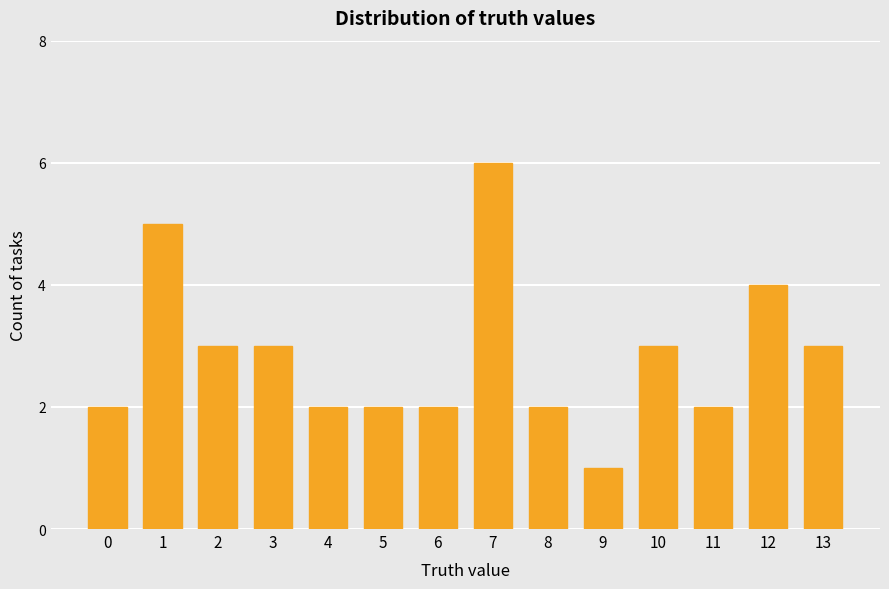

What is the ratio of the value at 5 to the value at 12?

0.5